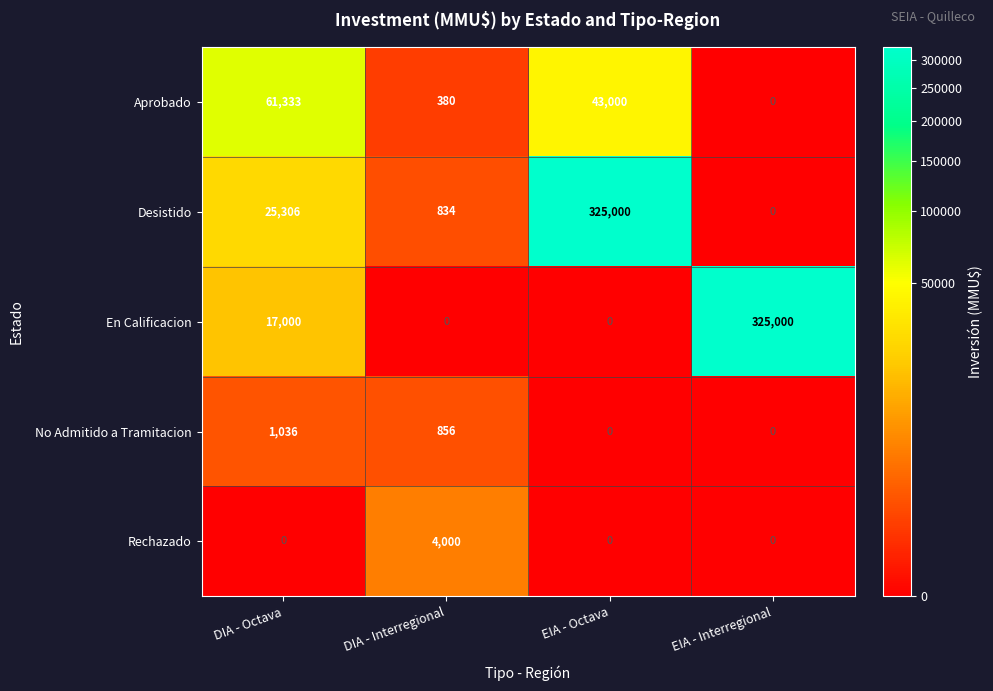

At which label does Desistido reach its peak?

EIA - Octava